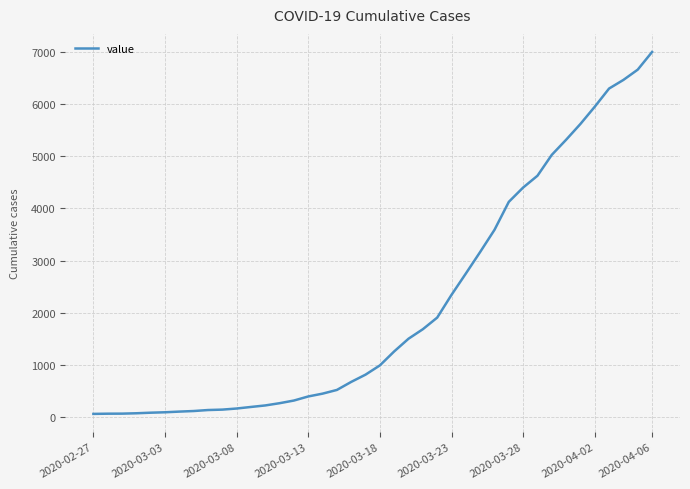

What is the greatest value displayed?

6995